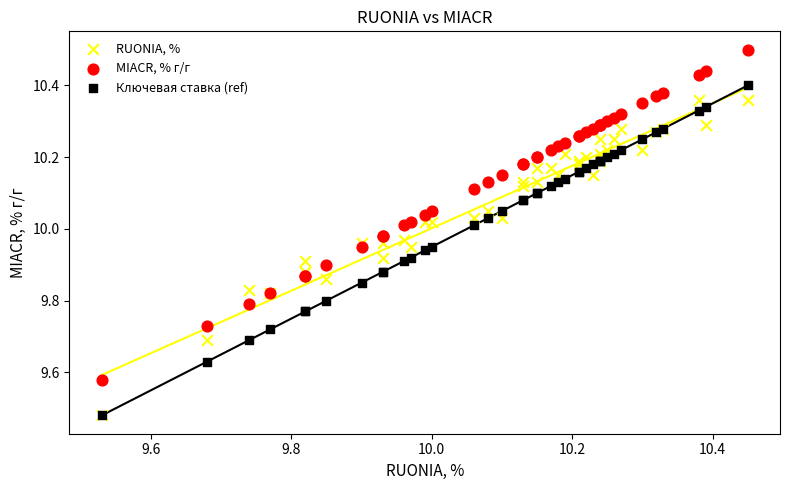

What are all the series names shown in the legend?

RUONIA, %, MIACR, % г/г, Ключевая ставка (ref)